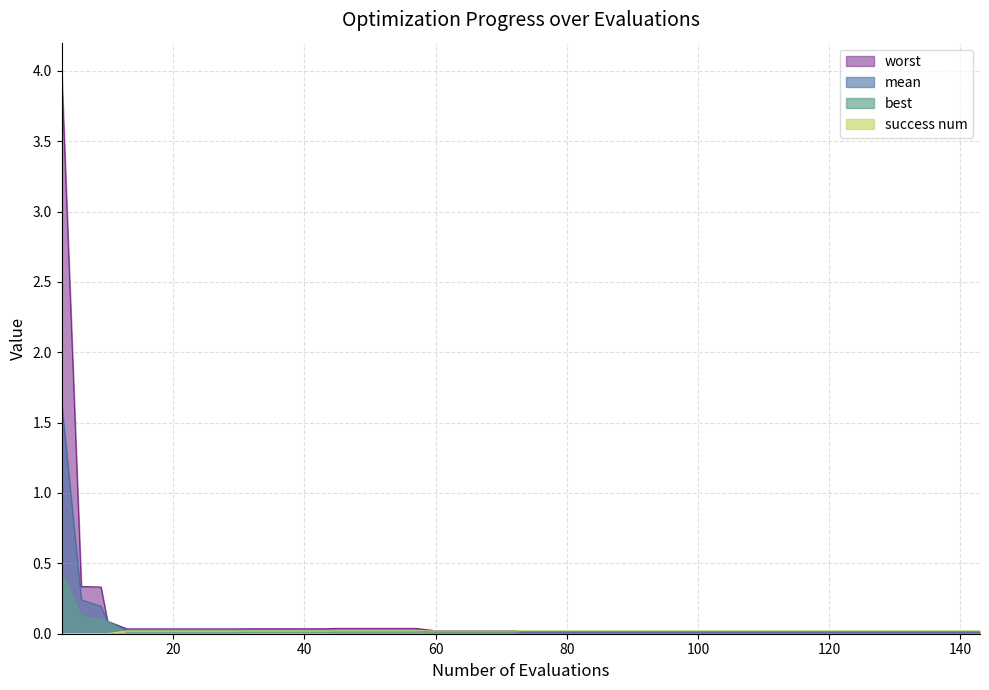

At how many categories does at least one series exceed 3?

1